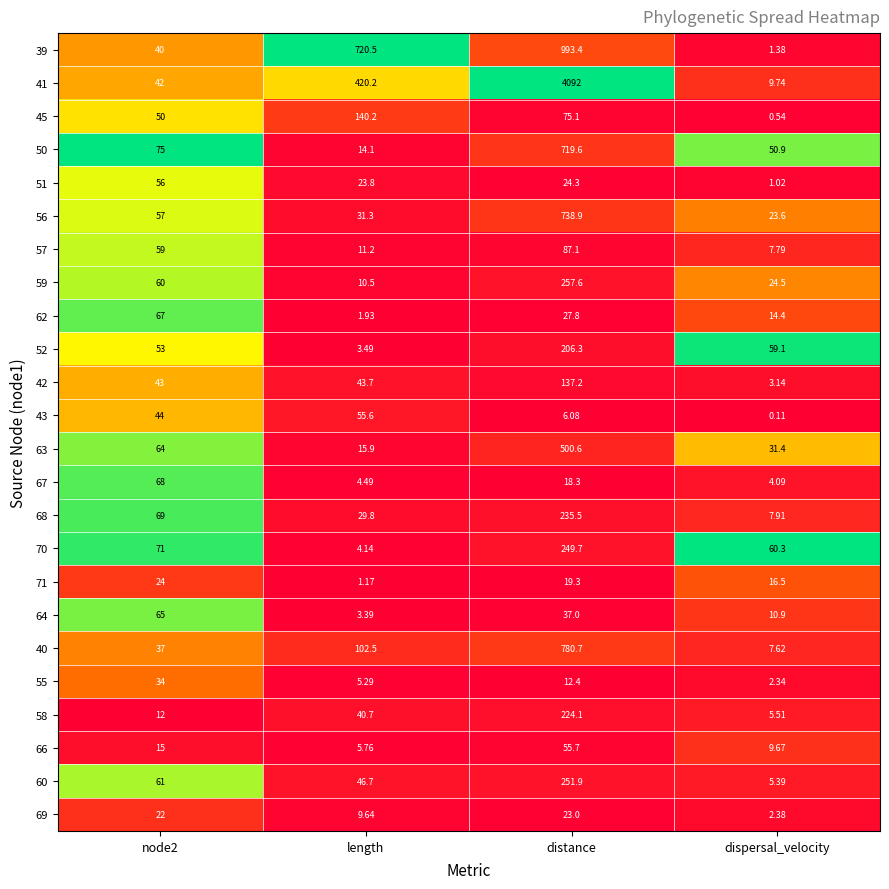

Which series has the largest total across all categories?

41